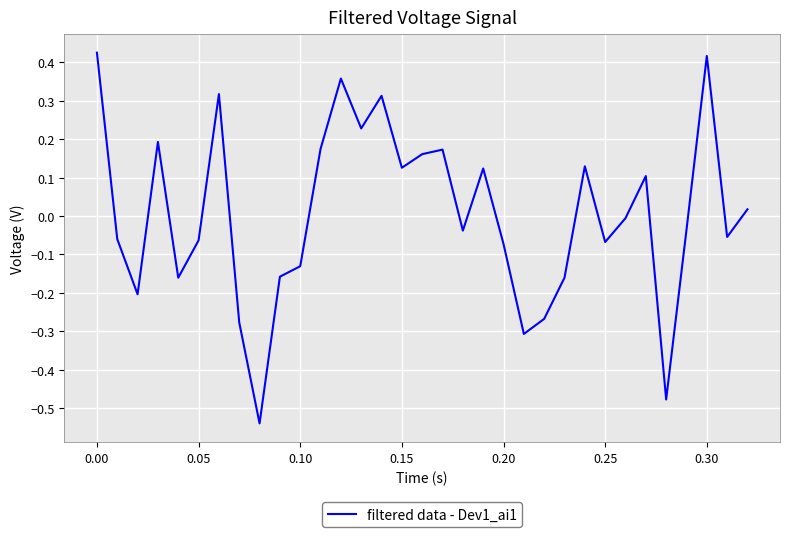

Does the chart have visible grid lines?

Yes